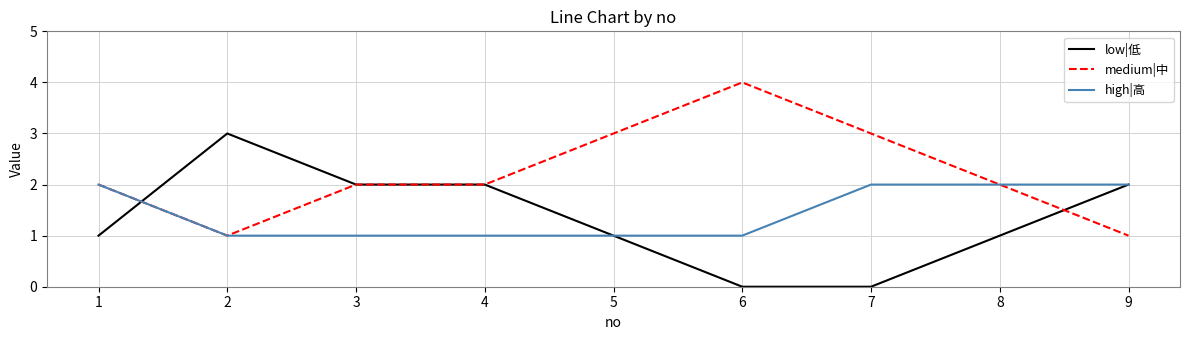

What is the difference between the highest and lowest values at 6?

4